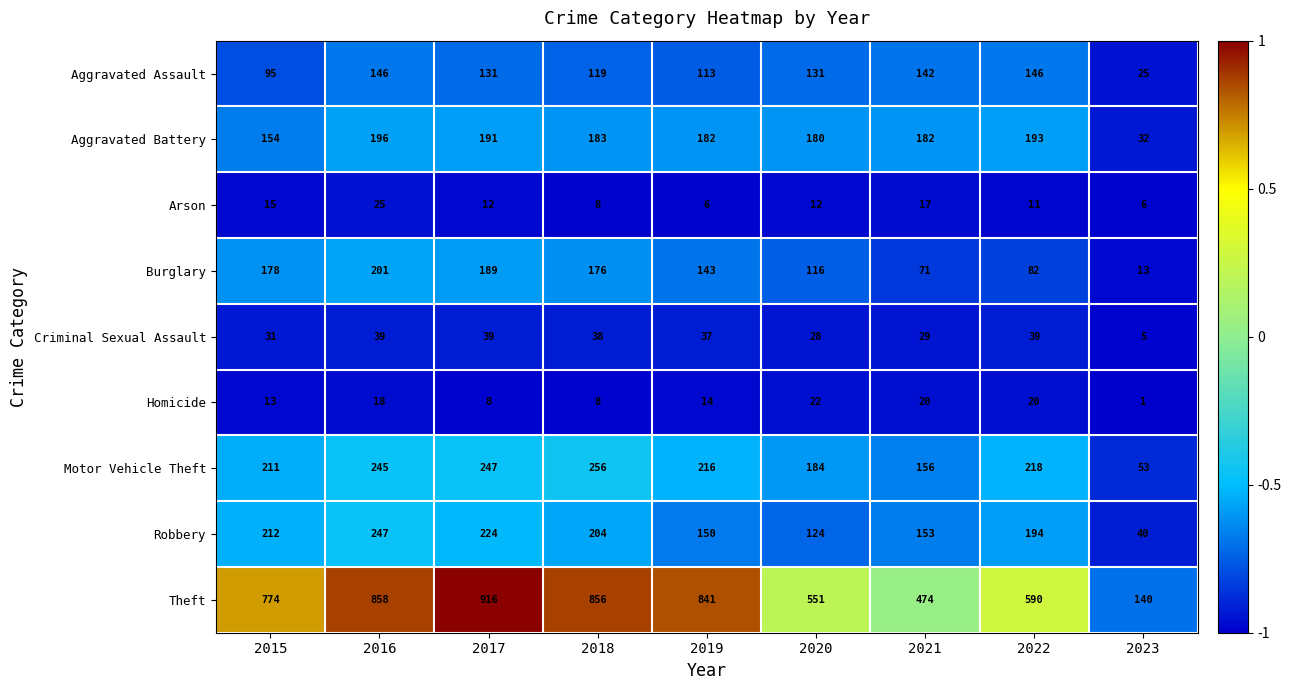

What is the difference between the maximum and second lowest values in the Criminal Sexual Assault series?

11